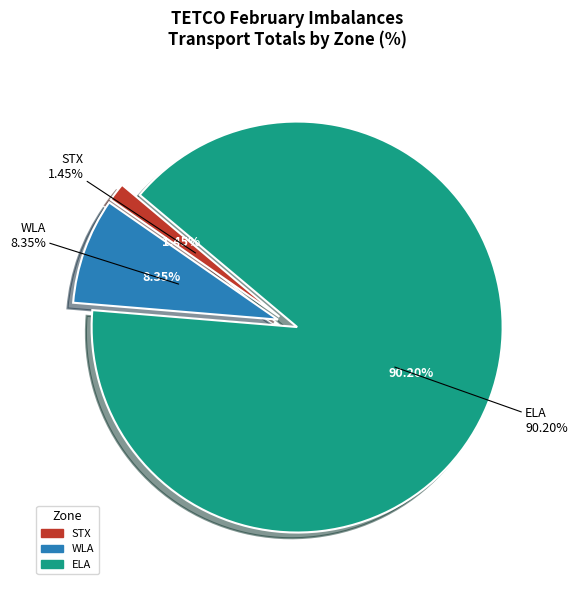

To the nearest percent, what percentage of the pie is ELA?

90%